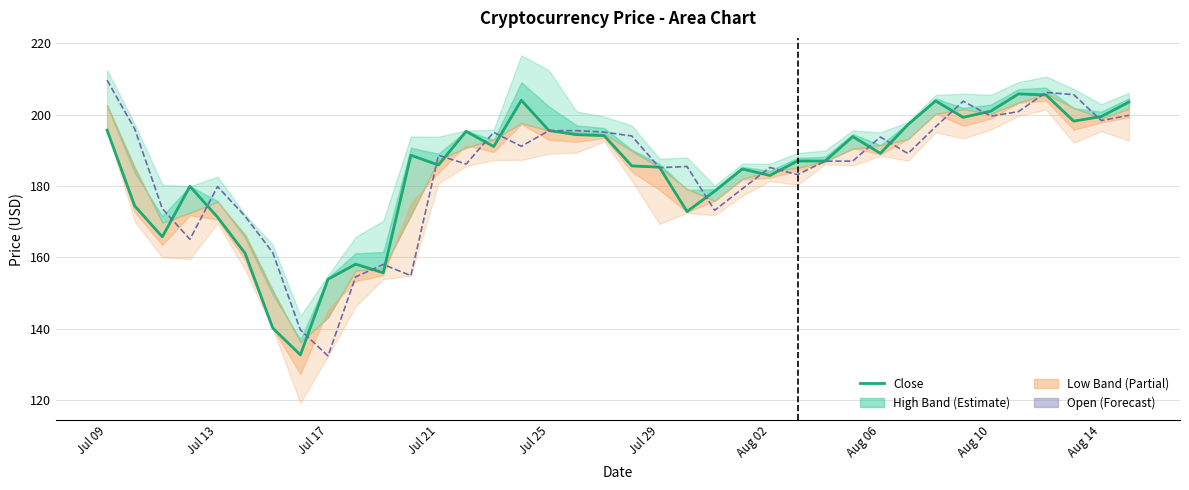

After their last crossing, which series has the higher values: Open or Close?

Close